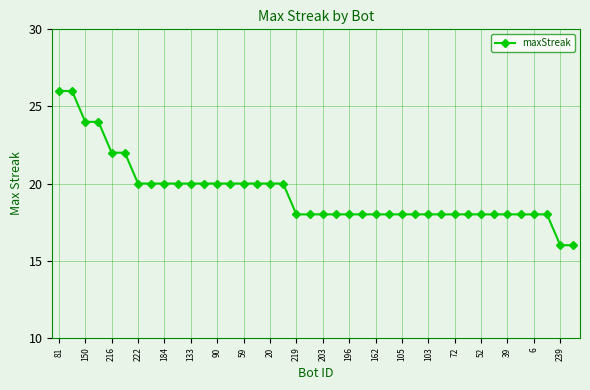

What is the smallest value displayed?

16